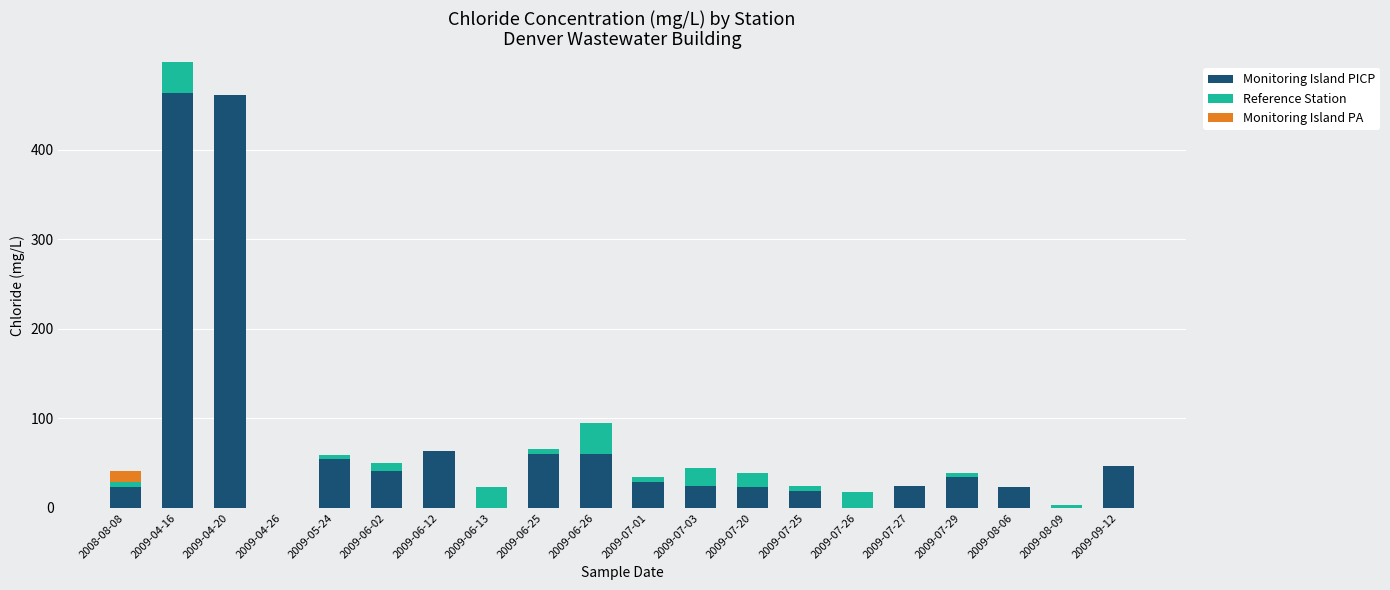

What is the total value across all series at 2009-07-26?

18